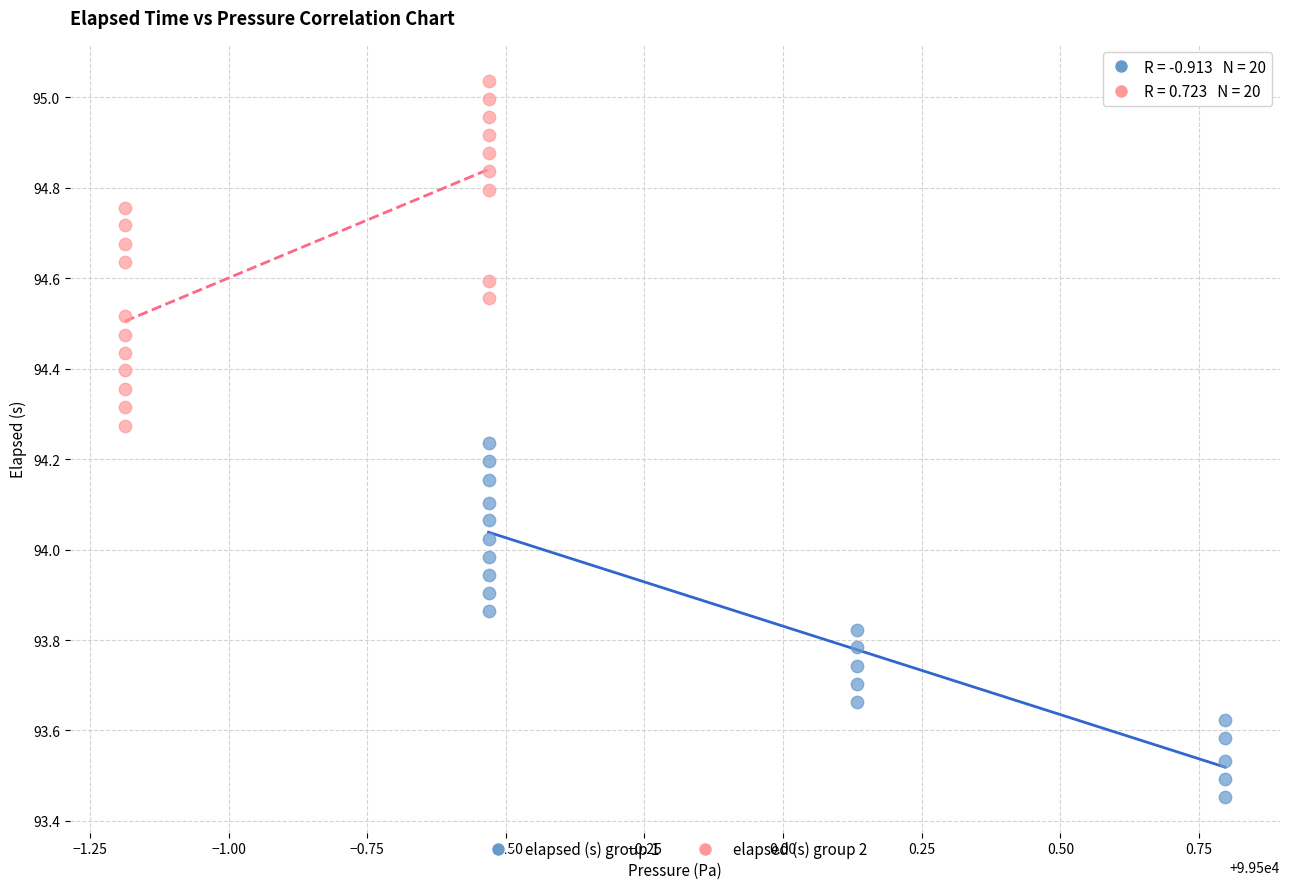

Which series has the largest Y range (max minus min)?

elapsed (s) group 1